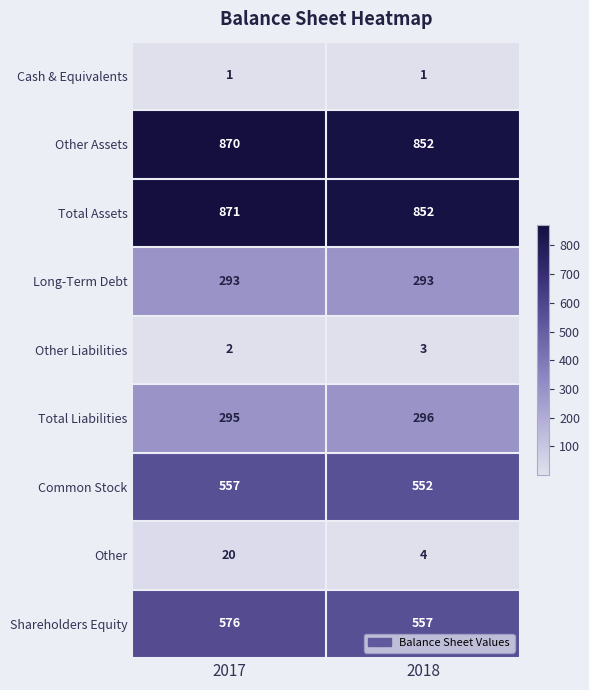

Reading left to right, list all the values displayed in this chart.

Cash & Equivalents: 2017=1	2018=1
Other Assets: 2017=870	2018=852
Total Assets: 2017=871	2018=852
Long-Term Debt: 2017=293	2018=293
Other Liabilities: 2017=2	2018=3
Total Liabilities: 2017=295	2018=296
Common Stock: 2017=557	2018=552
Other: 2017=20	2018=4
Shareholders Equity: 2017=576	2018=557